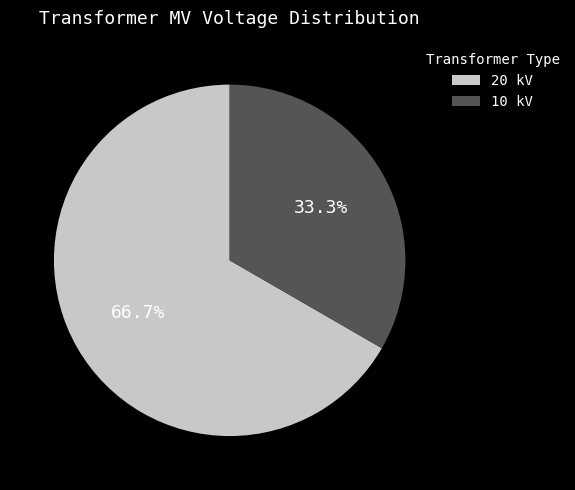

Combined, what portion of the pie is 20 kV and 10 kV?

100.0%